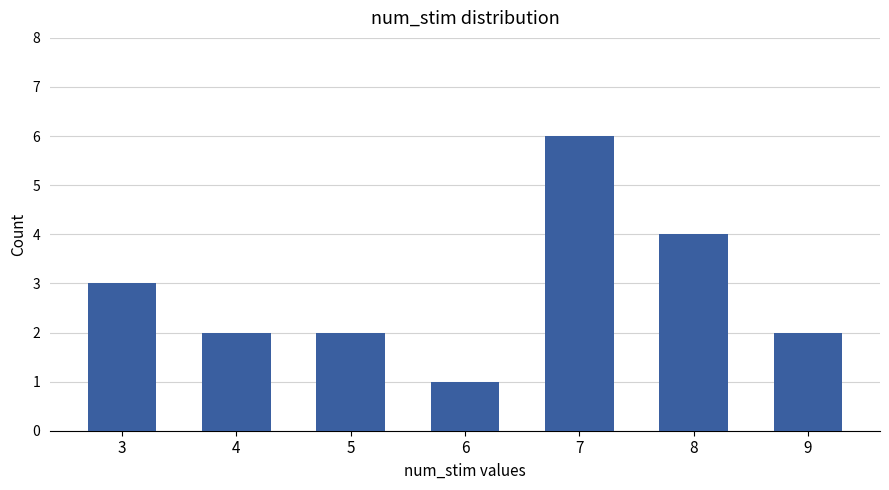

Reading right to left, list all the values displayed in this chart.

2	4	6	1	2	2	3